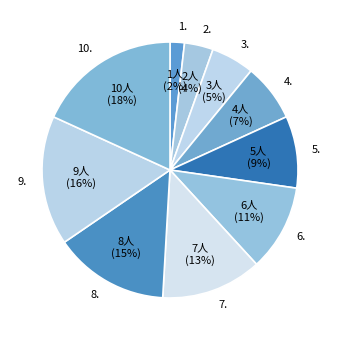

Is there a majority slice in this chart?

No